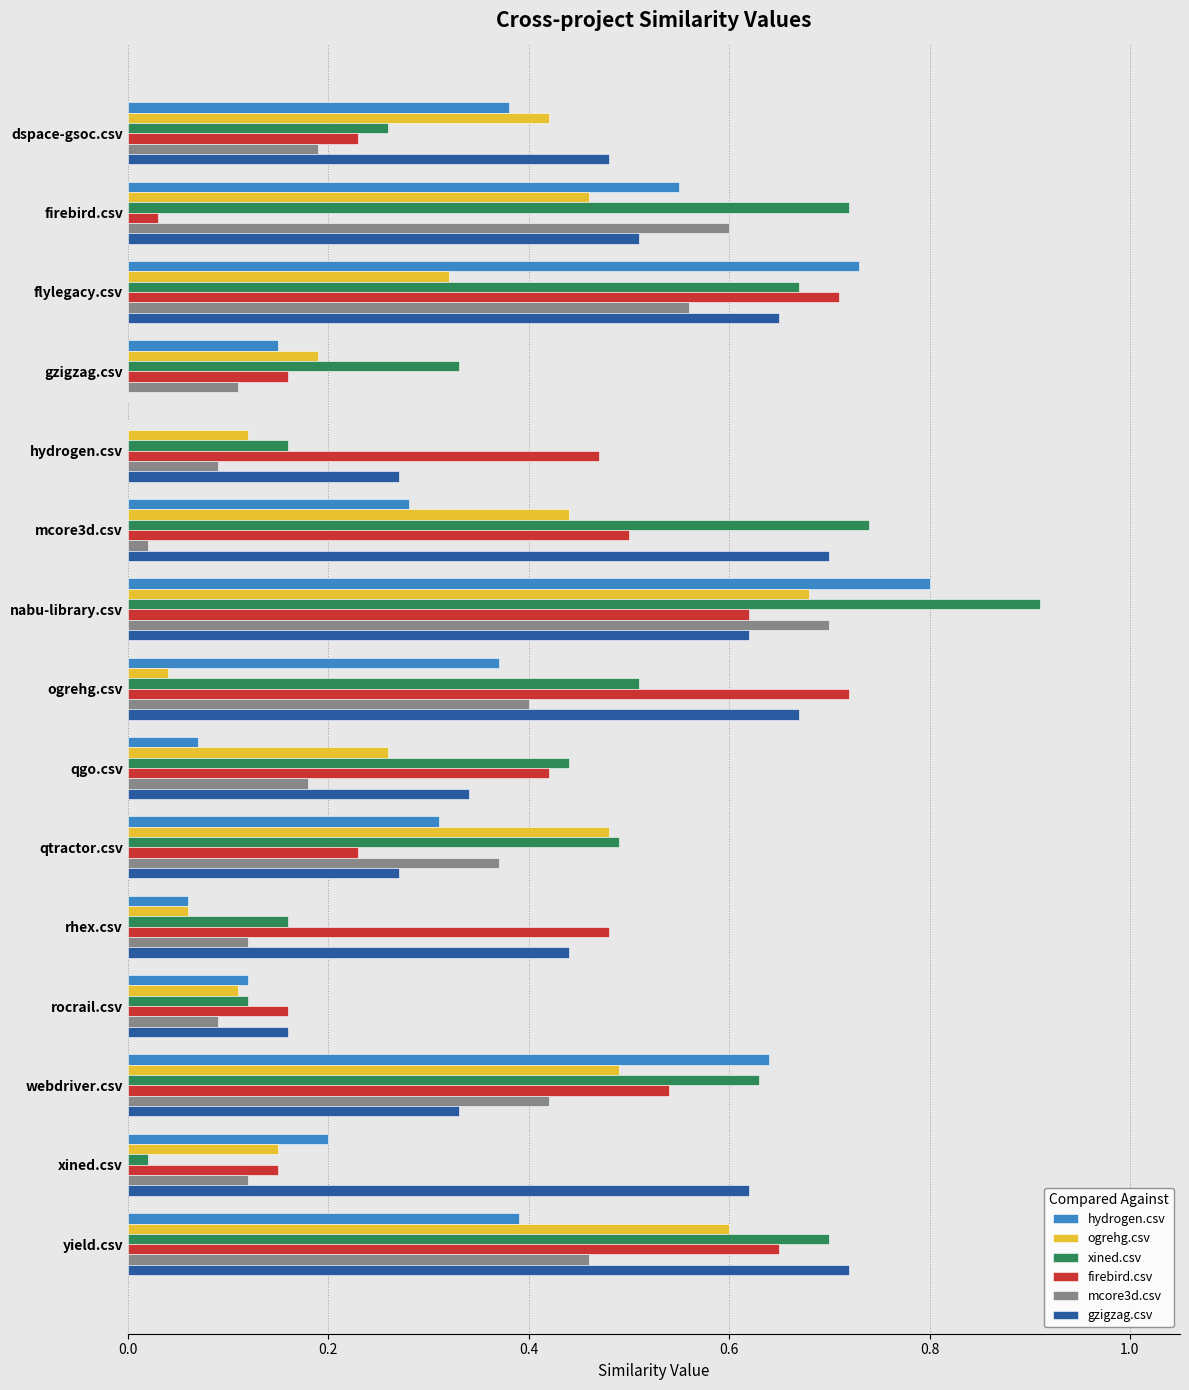

Is the value of xined.csv at qtractor.csv greater than the value of ogrehg.csv at rocrail.csv?

Yes